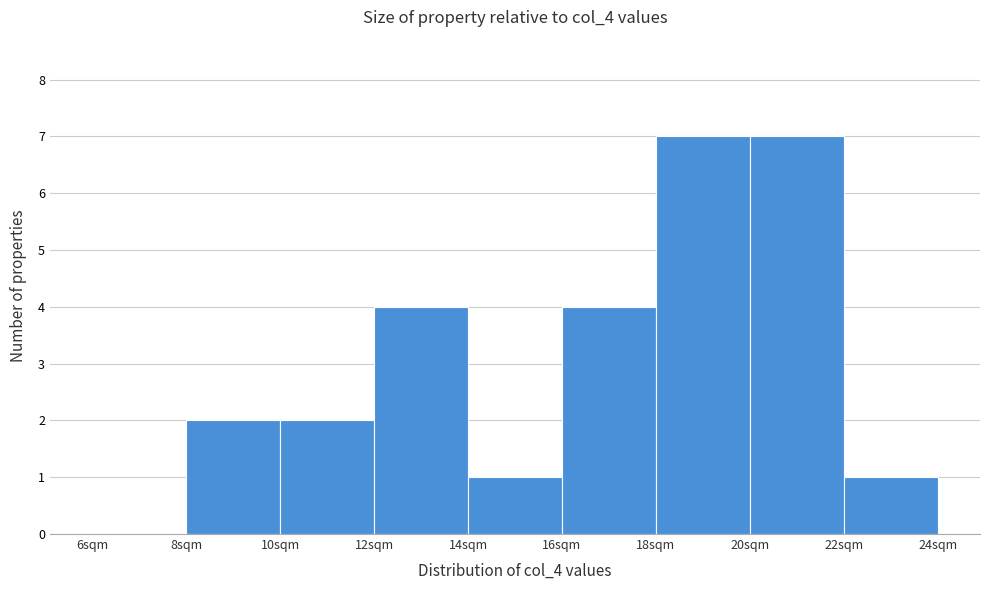

Reading left to right, list every bar in this chart as the range it spans on the x-axis followed by its height. The values are not printed on the chart, so give them approximately, as read against the axis.

6 to 8: 0
8 to 10: 2
10 to 12: 2
12 to 14: 4
14 to 16: 1
16 to 18: 4
18 to 20: 7
20 to 22: 7
22 to 24: 1